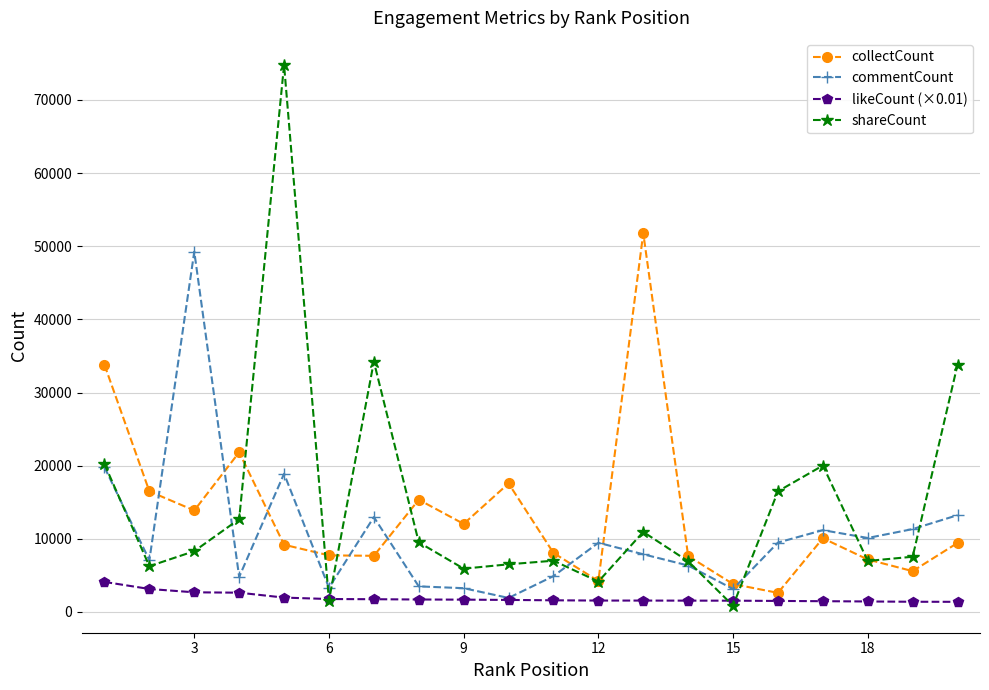

At how many categories does at least one series exceed 13793?

12